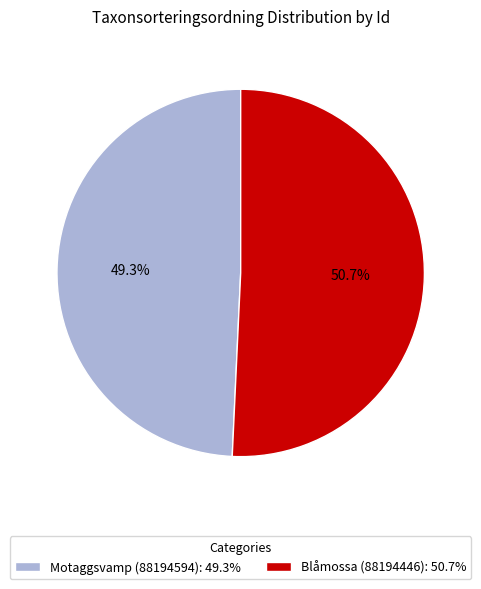

Combined, what portion of the pie is Blåmossa (88194446) and Motaggsvamp (88194594)?

100.0%